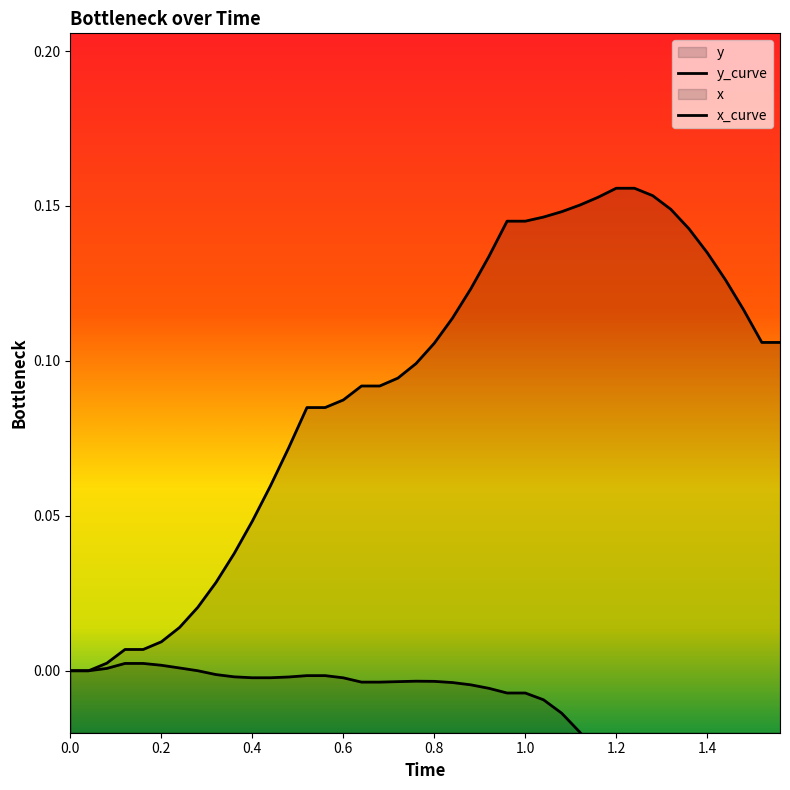

What is the minimum value for x?

-0.1